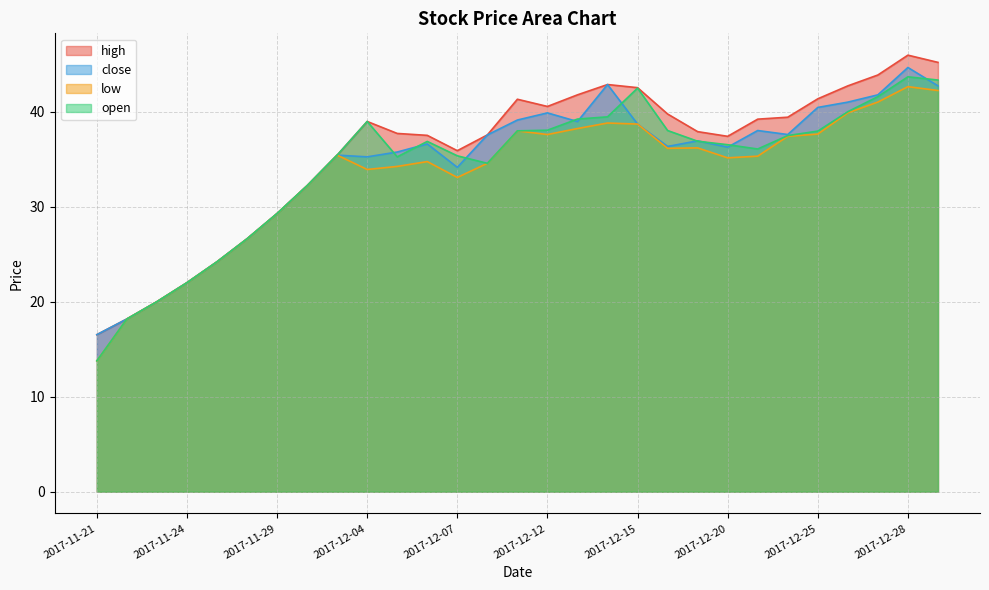

True or false: close has a value of 56.9 at 2017-12-18.

False